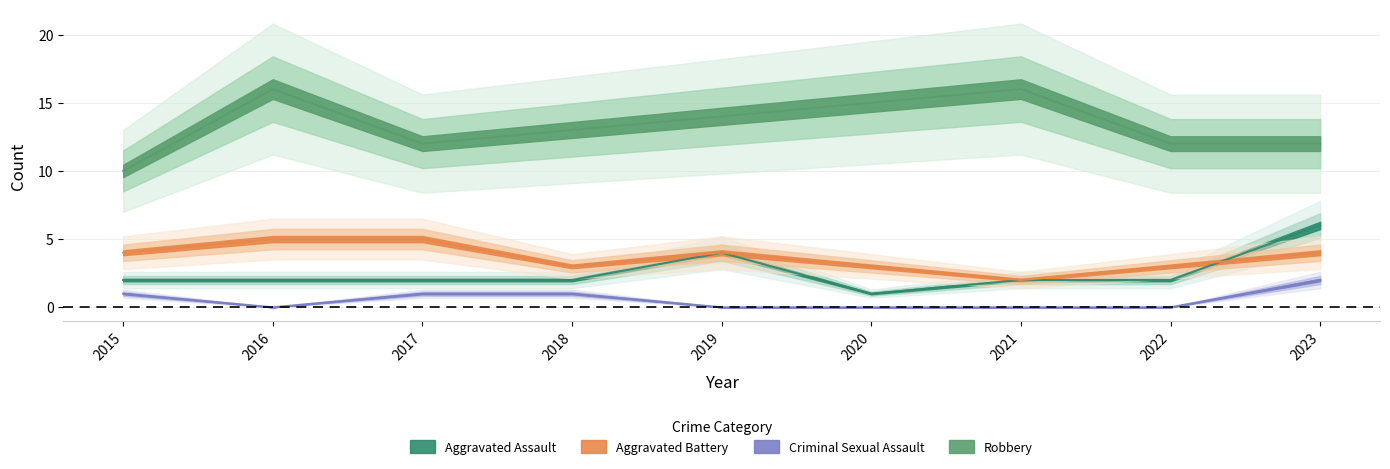

At which label does Aggravated Assault first exceed 2?

2019